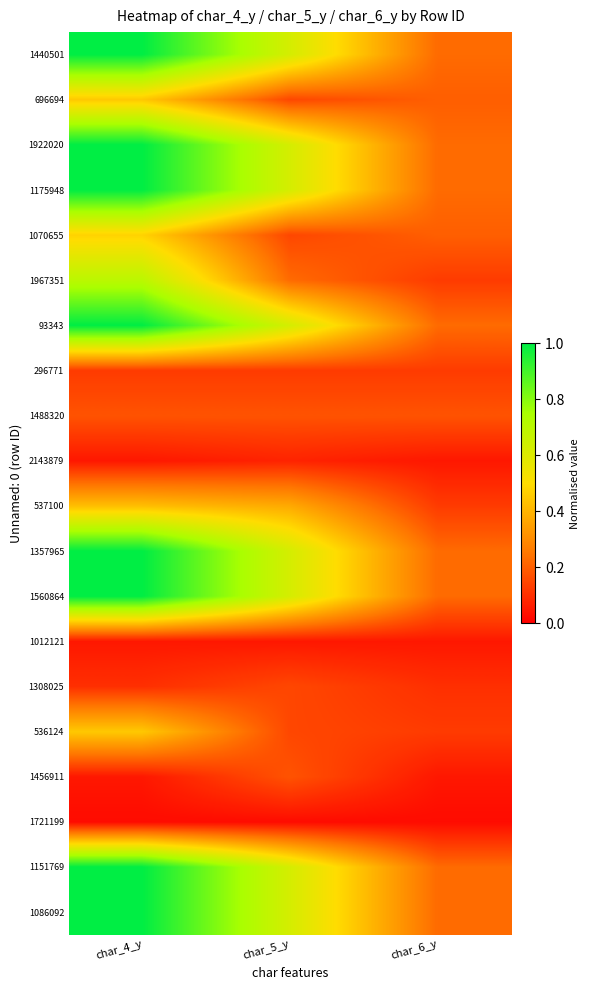

Reading left to right, transcribe all the data shown in this chart.

1440501: char_4_y=1.0	char_5_y=0.6	char_6_y=0.2
696694: char_4_y=0.5	char_5_y=0.1	char_6_y=0.2
1922020: char_4_y=1.0	char_5_y=0.6	char_6_y=0.2
1175948: char_4_y=1.0	char_5_y=0.6	char_6_y=0.2
1070655: char_4_y=0.5	char_5_y=0.1	char_6_y=0.2
1967351: char_4_y=0.7	char_5_y=0.2	char_6_y=0.1
93343: char_4_y=1.0	char_5_y=0.6	char_6_y=0.2
296771: char_4_y=0.1	char_5_y=0.1	char_6_y=0.1
1488320: char_4_y=0.2	char_5_y=0.2	char_6_y=0.2
2143879: char_4_y=0.1	char_5_y=0.1	char_6_y=0.1
537100: char_4_y=0.4	char_5_y=0.4	char_6_y=0.1
1357965: char_4_y=1.0	char_5_y=0.6	char_6_y=0.2
1560864: char_4_y=1.0	char_5_y=0.6	char_6_y=0.2
1012121: char_4_y=0.1	char_5_y=0.1	char_6_y=0.1
1308025: char_4_y=0.1	char_5_y=0.1	char_6_y=0.1
536124: char_4_y=0.5	char_5_y=0.1	char_6_y=0.1
1456911: char_4_y=0.1	char_5_y=0.2	char_6_y=0.1
1721199: char_4_y=0.0	char_5_y=0.0	char_6_y=0.0
1151769: char_4_y=1.0	char_5_y=0.6	char_6_y=0.2
1086092: char_4_y=1.0	char_5_y=0.6	char_6_y=0.2